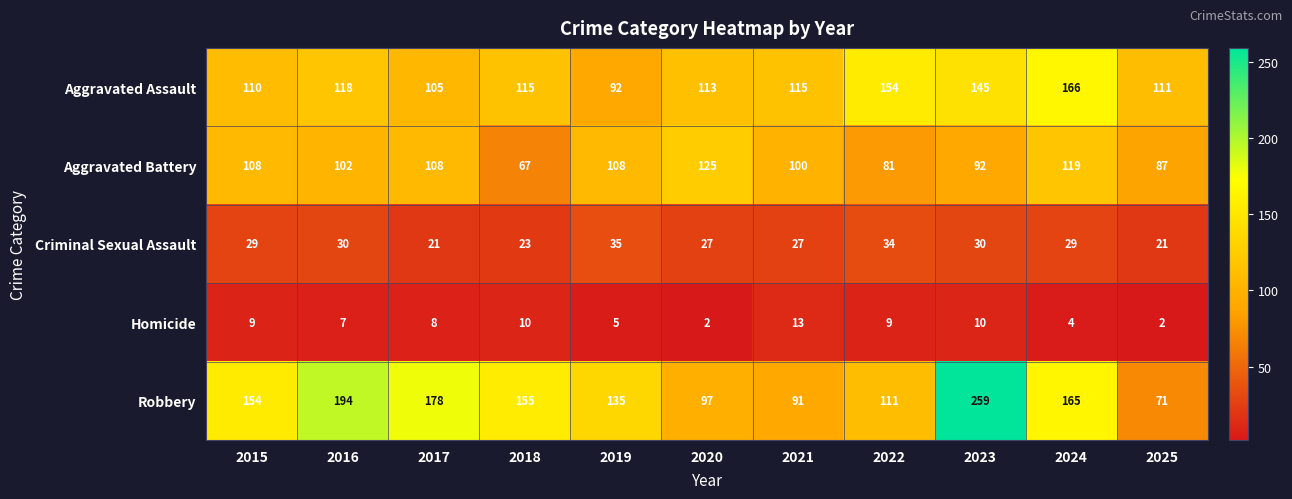

Which series has the largest total across all categories?

Robbery